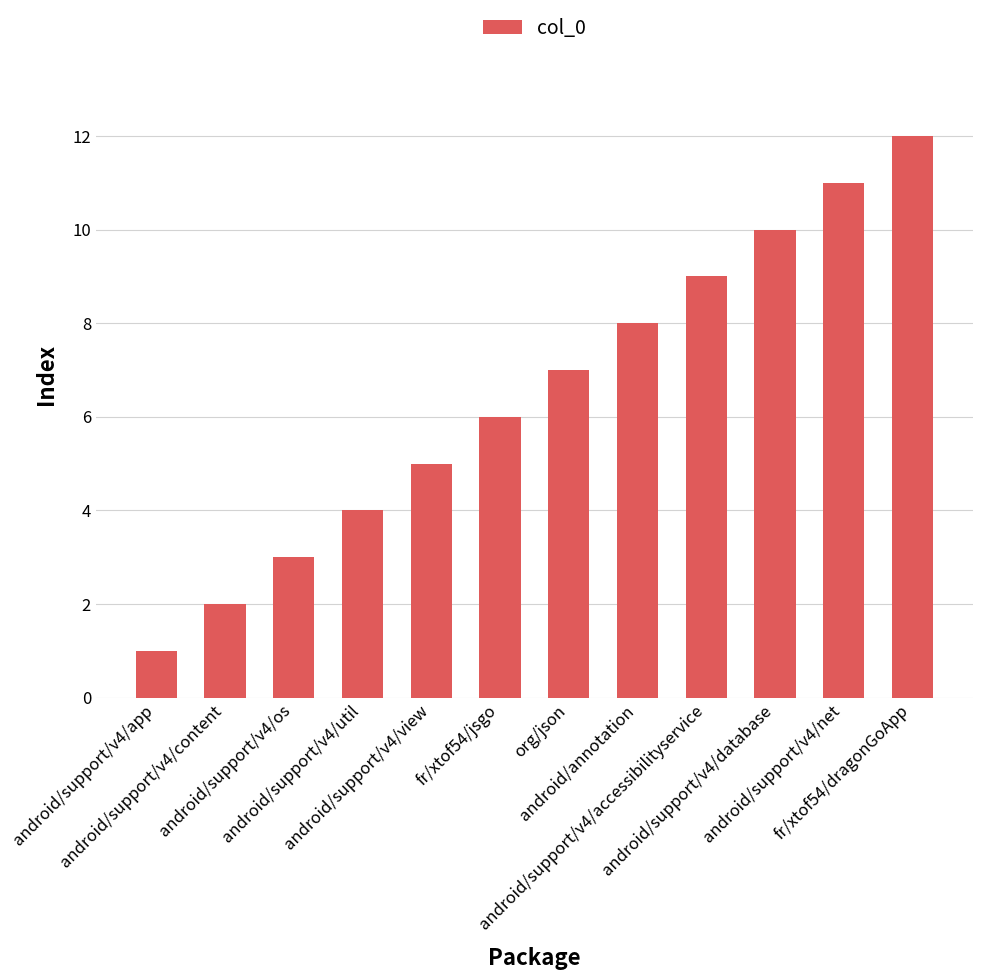

What is the greatest value displayed?

12